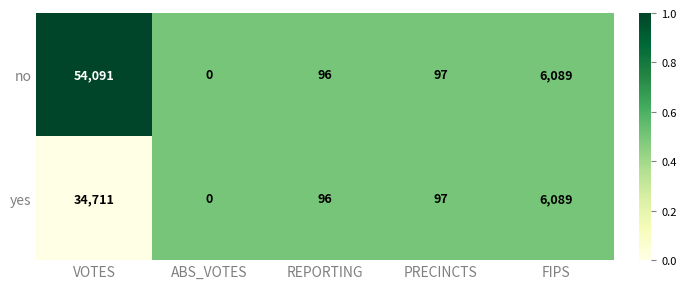

Which label corresponds to the smallest value in the chart?

ABS_VOTES